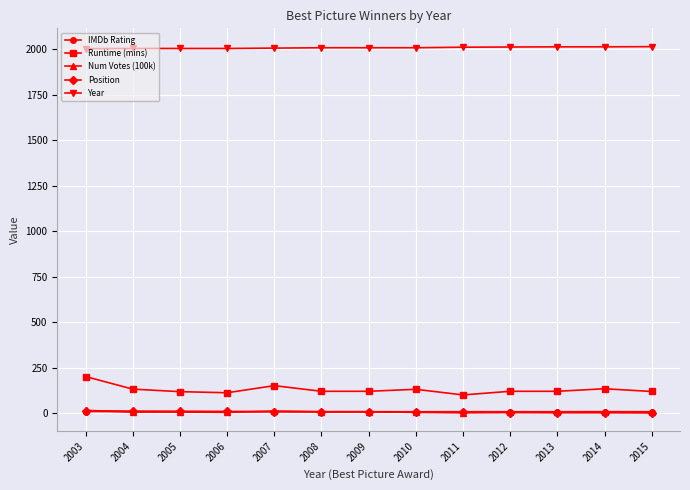

Which series has the widest spread of values?

Runtime (mins)